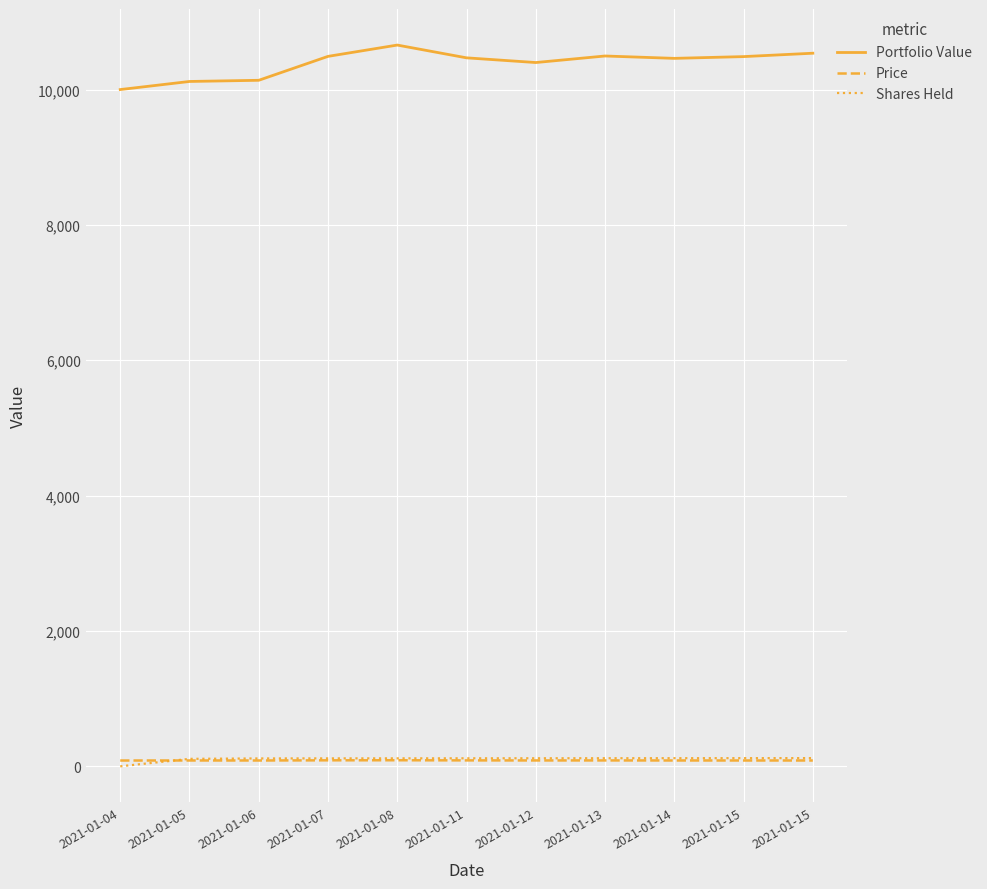

Does the chart have visible grid lines?

Yes